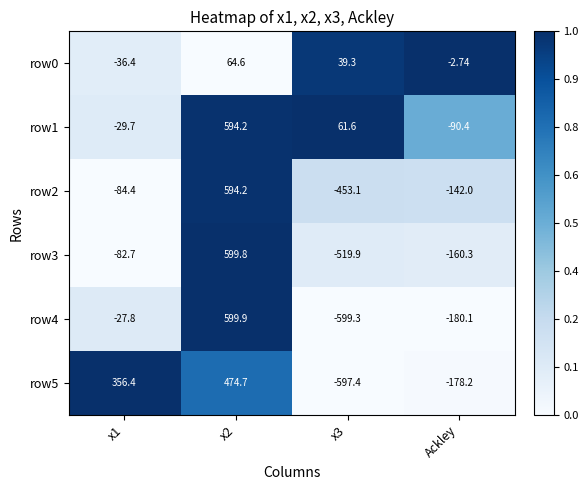

What is the spread (max minus min) of values at x1?

440.8